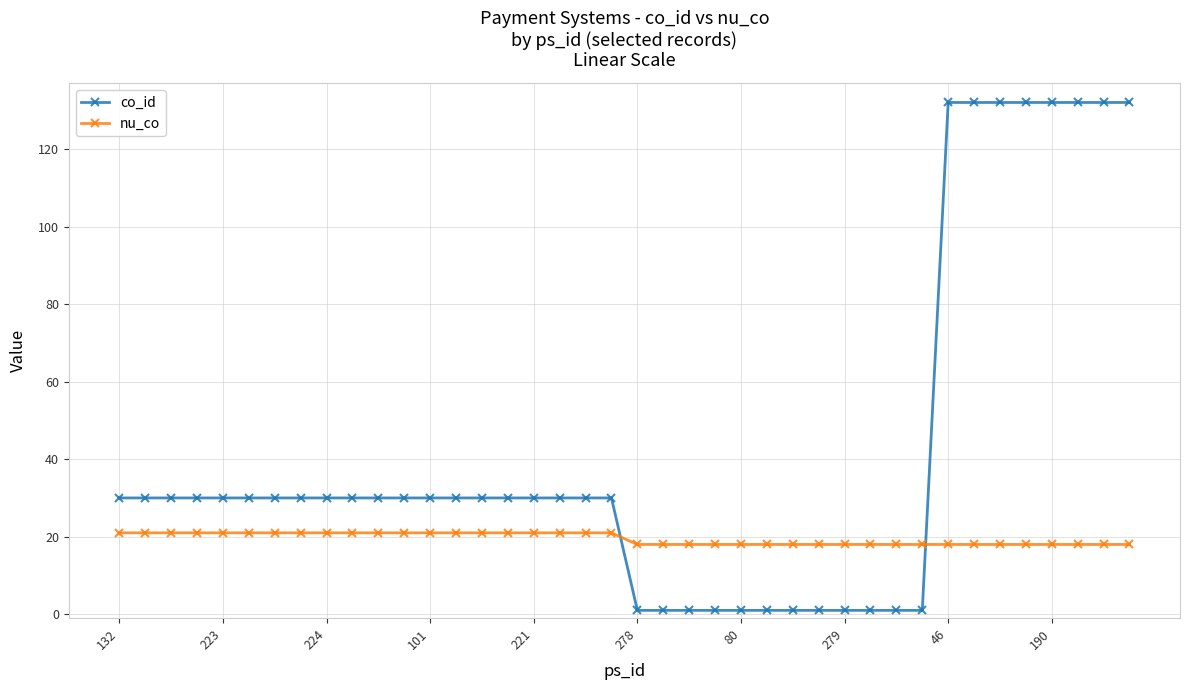

List the series in order of their peak value, highest first.

co_id, nu_co